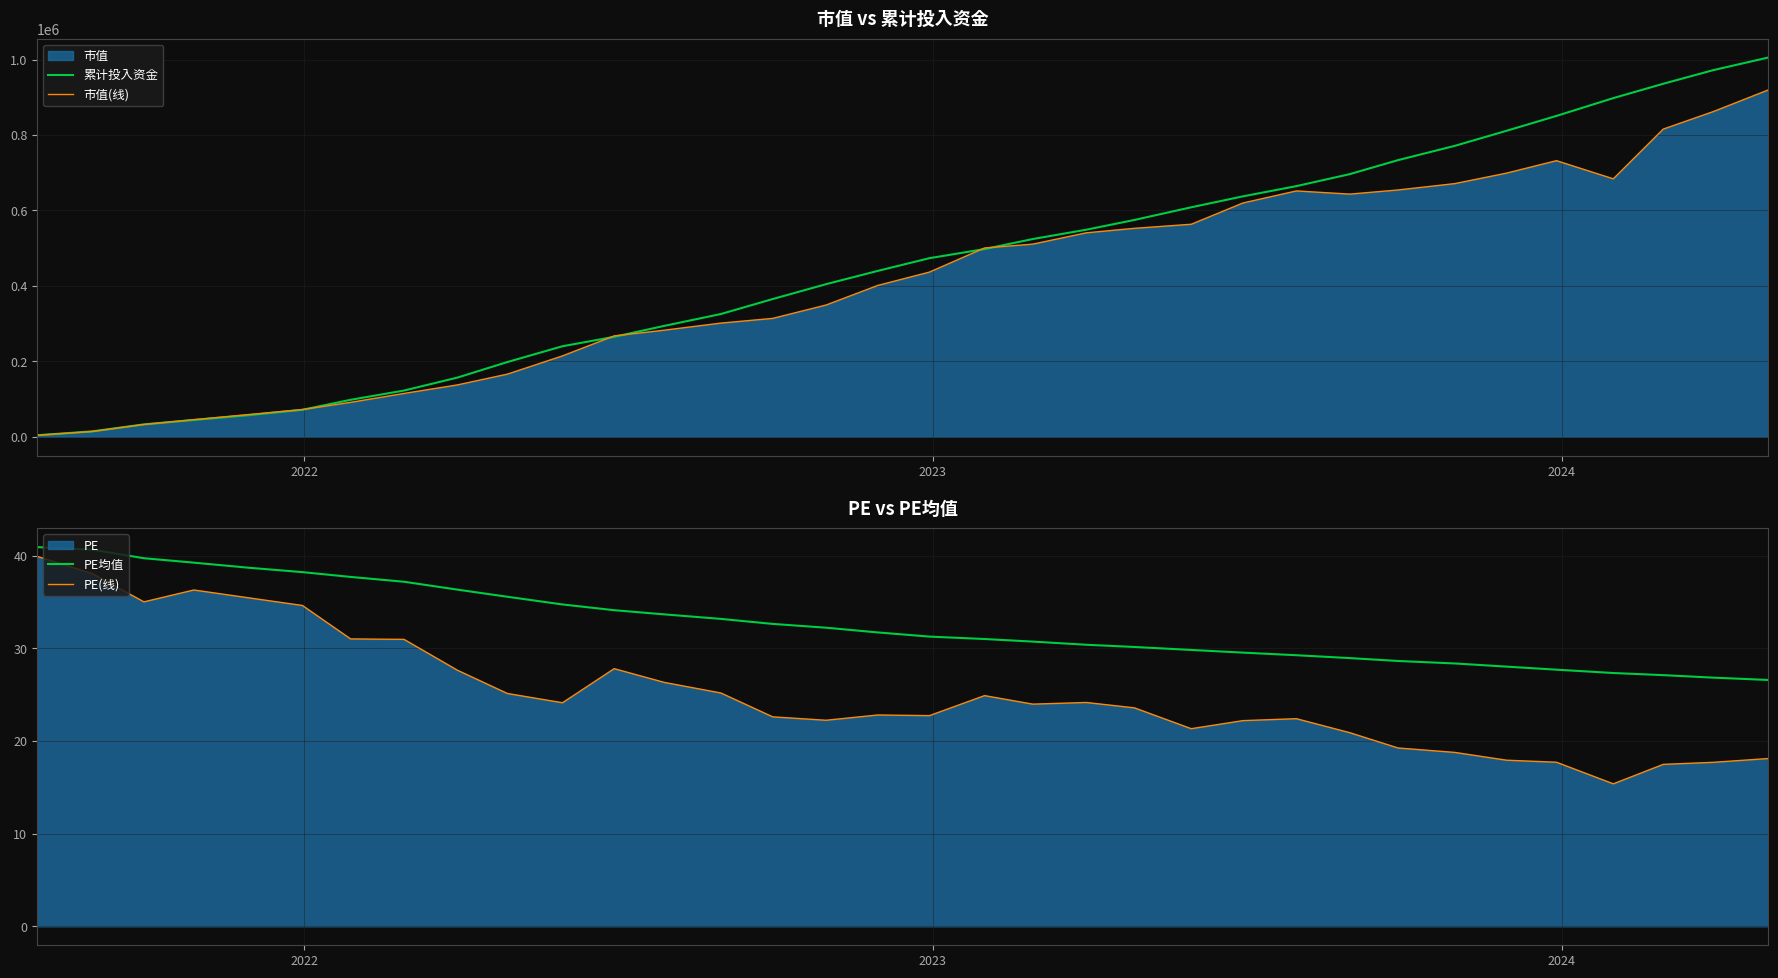

True or false: PE均值 and 市值(线) intersect in this chart.

False